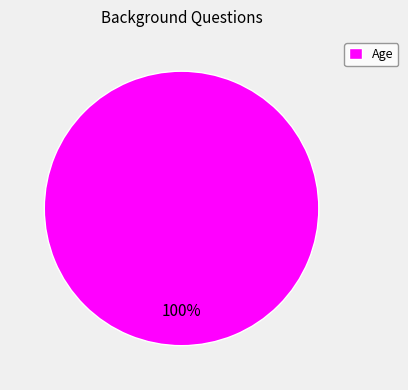

To the nearest percent, what portion does Age represent?

100%